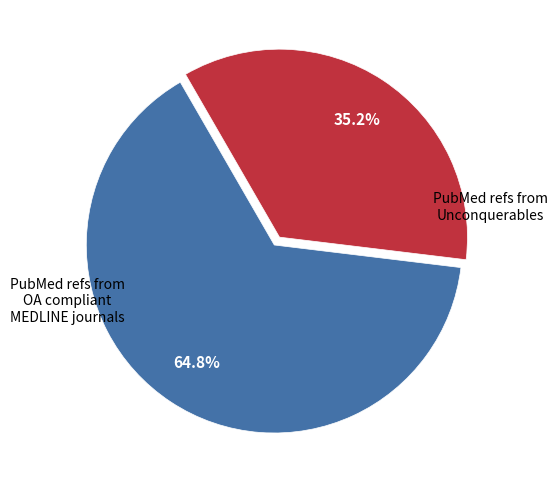

How many slices are in this pie chart?

2